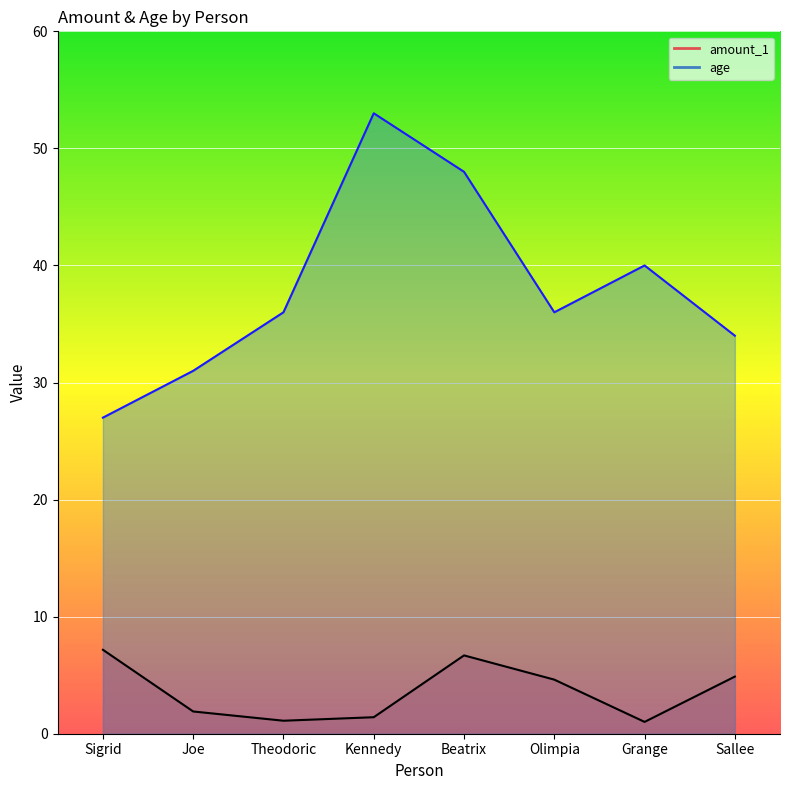

Reading right to left, extract all data points from this chart.

amount_1: 4.9	1.0	4.6	6.7	1.4	1.1	1.9	7.2
age: 34.0	40.0	36.0	48.0	53.0	36.0	31.0	27.0